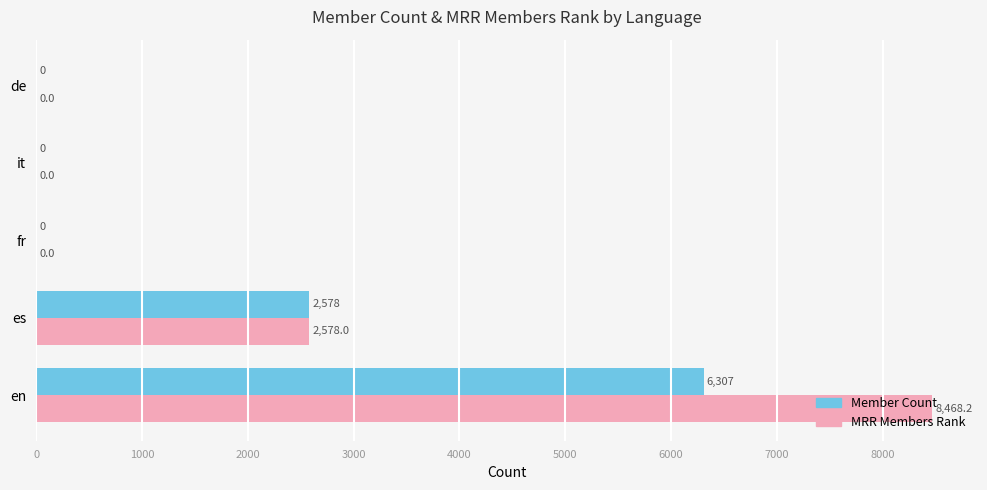

Which category has the highest value across all series?

en